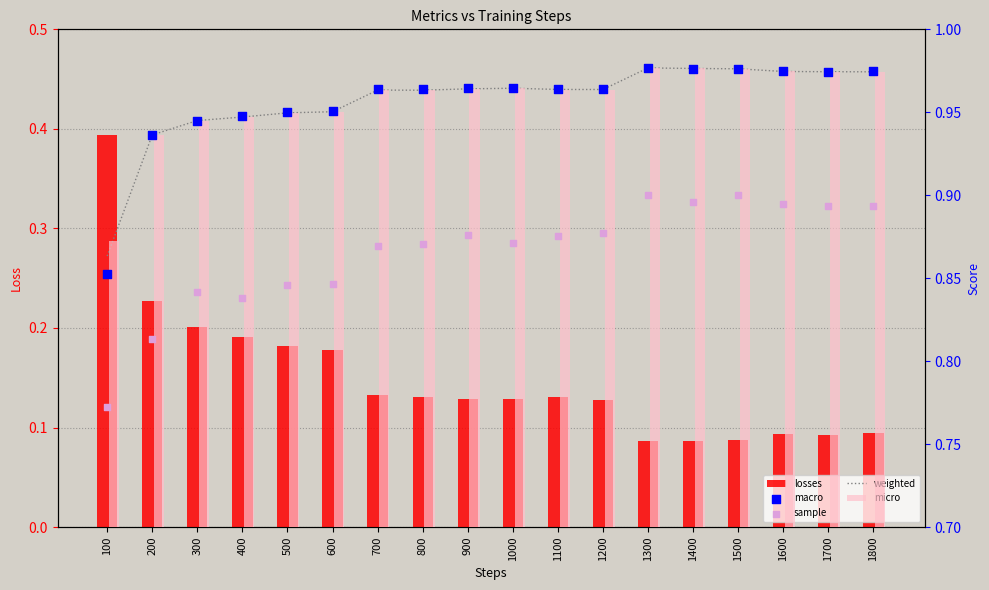

At which category is the sum across all series the highest?

1300